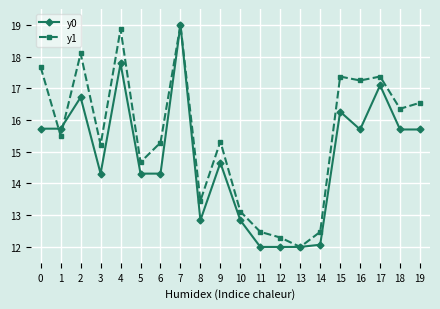

Reading left to right, transcribe all the data shown in this chart.

y0: 0=15.7	1=15.7	2=16.7	3=14.3	4=17.8	5=14.3	6=14.3	7=19.0	8=12.8	9=14.7	10=12.8	11=12.0	12=12.0	13=12.0	14=12.1	15=16.3	16=15.7	17=17.1	18=15.7	19=15.7
y1: 0=17.7	1=15.5	2=18.1	3=15.2	4=18.9	5=14.7	6=15.3	7=19.0	8=13.5	9=15.3	10=13.1	11=12.5	12=12.3	13=12.0	14=12.5	15=17.4	16=17.2	17=17.4	18=16.4	19=16.5